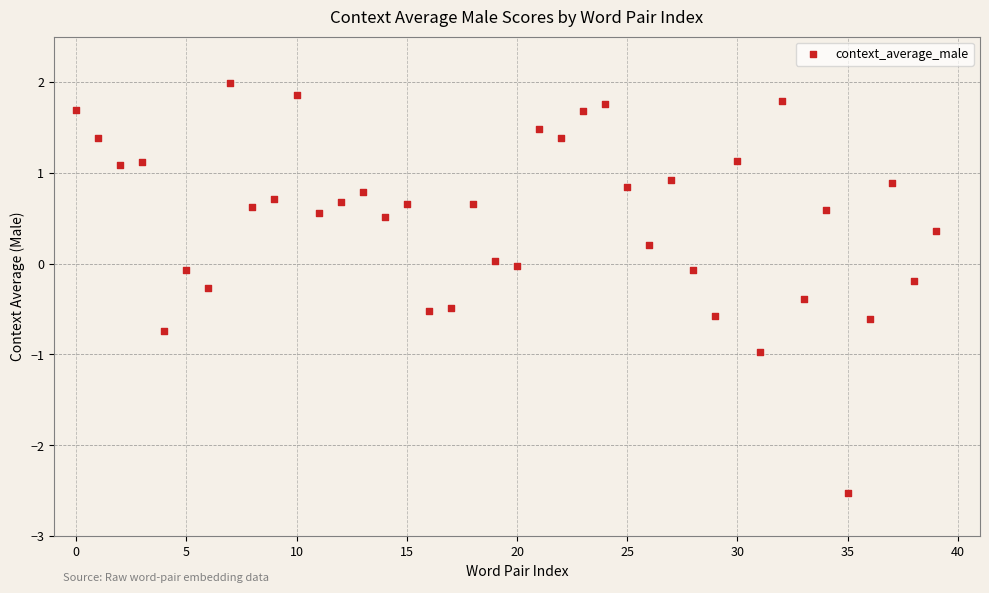

What is the range of Y values (max minus min)?

4.5